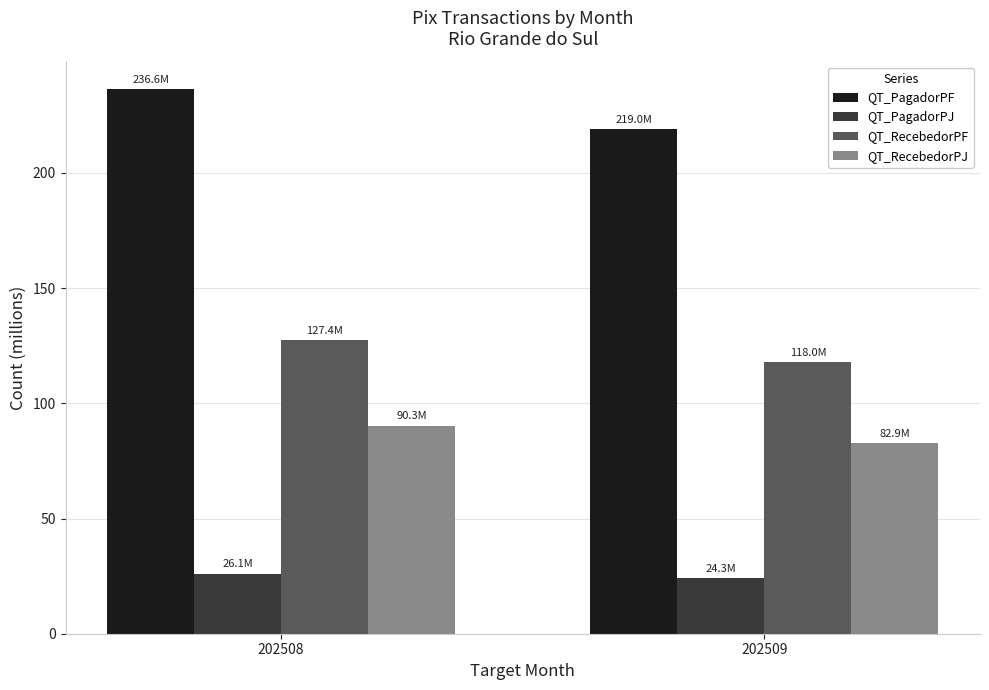

Reading left to right, extract all data points from this chart.

QT_PagadorPF: 202508=236.6	202509=219.0
QT_PagadorPJ: 202508=26.1	202509=24.3
QT_RecebedorPF: 202508=127.4	202509=118.0
QT_RecebedorPJ: 202508=90.3	202509=82.9